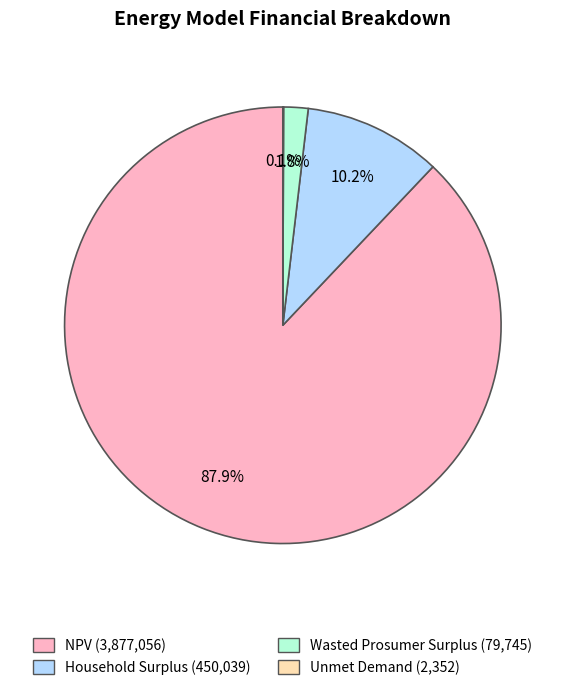

Combined, do Wasted Prosumer Surplus and NPV account for over 50%?

Yes